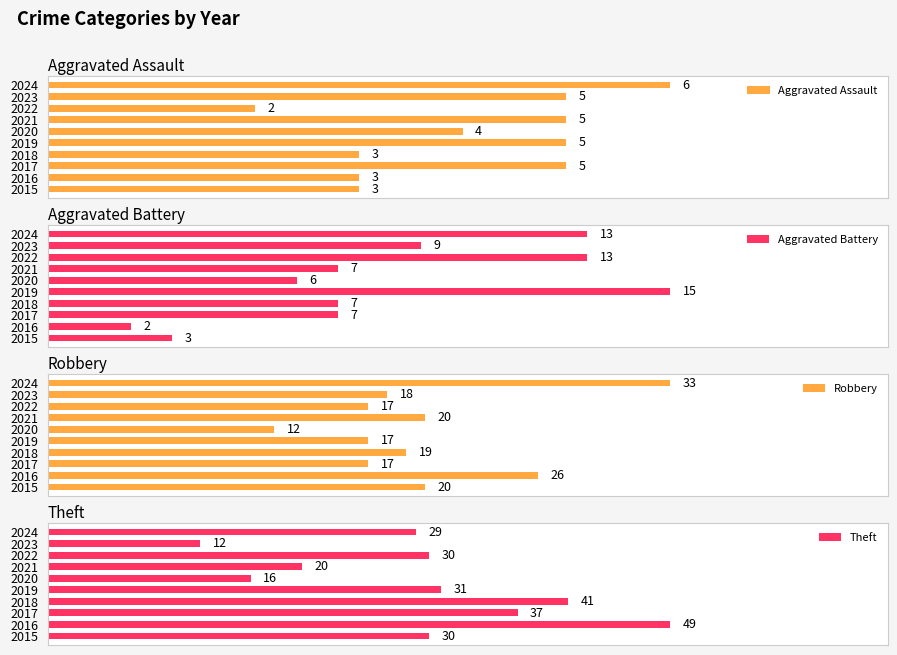

Rank the categories by Aggravated Battery value from lowest to highest.

2016, 2015, 2020, 2017, 2018, 2021, 2023, 2022, 2024, 2019